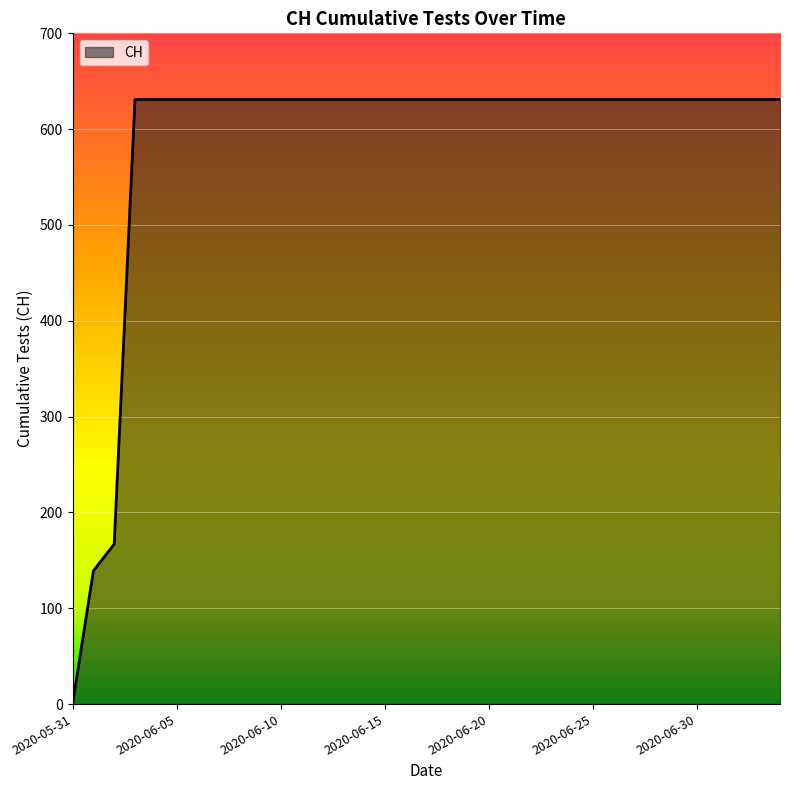

What is the average value?

586